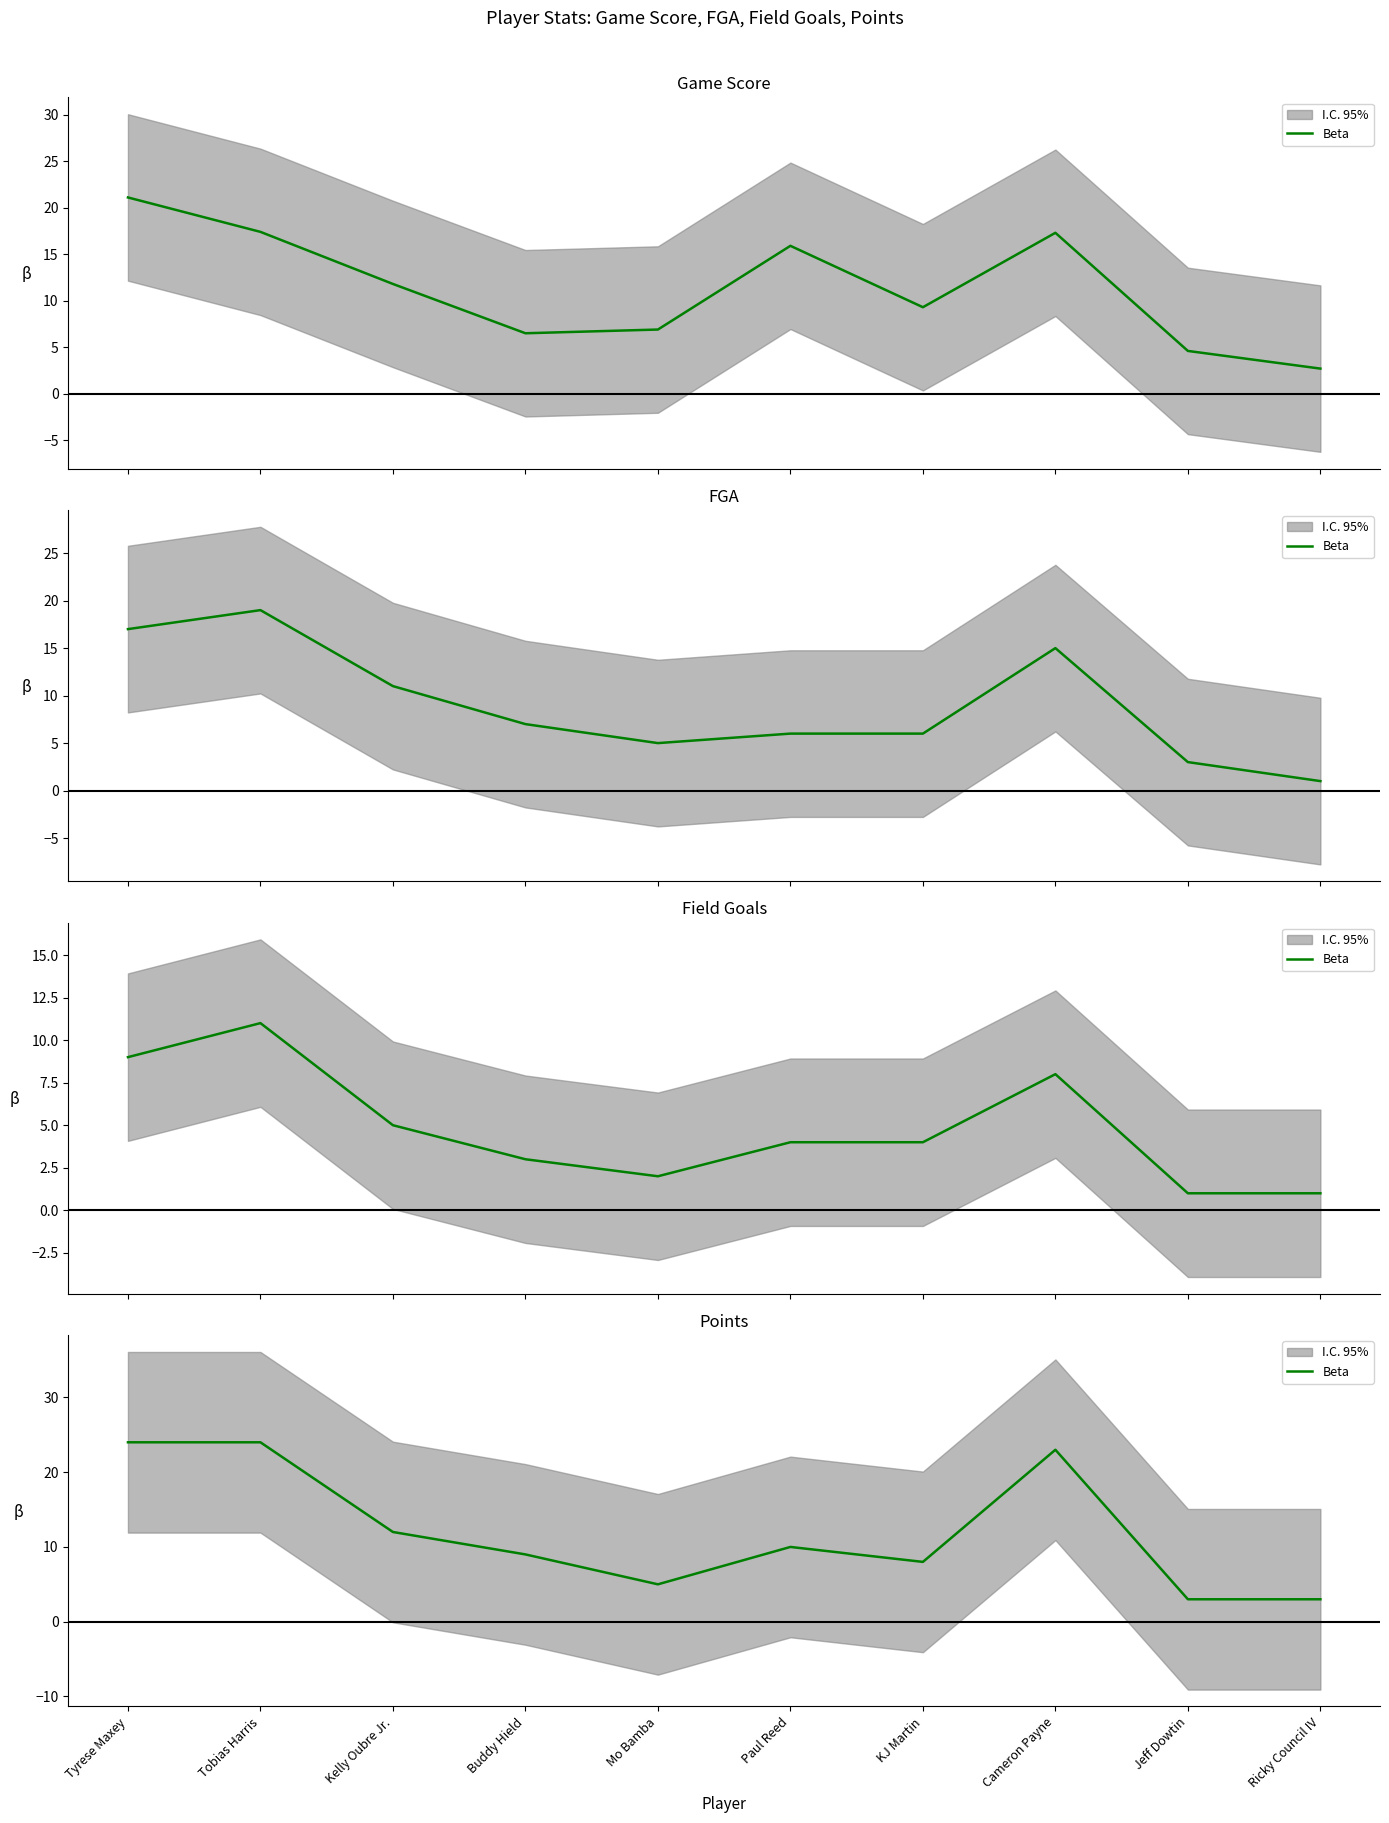

Where is the first local minimum?

Mo Bamba